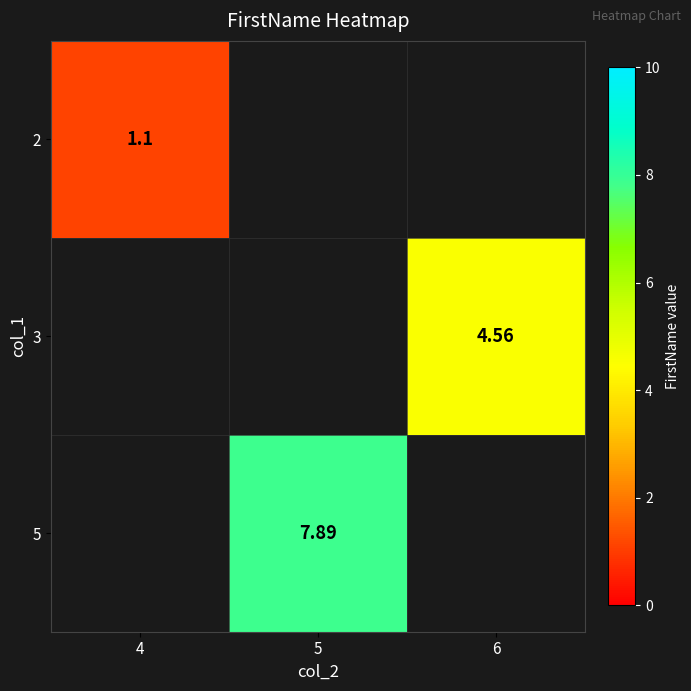

What is the minimum value shown in the chart?

1.1